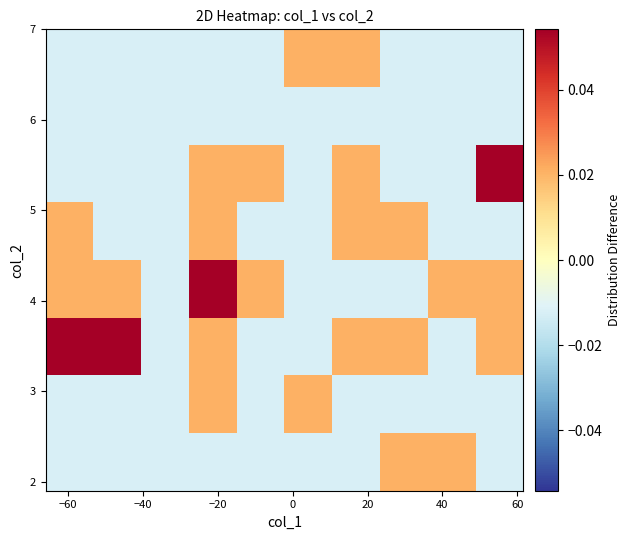

How many series are shown in this chart?

8